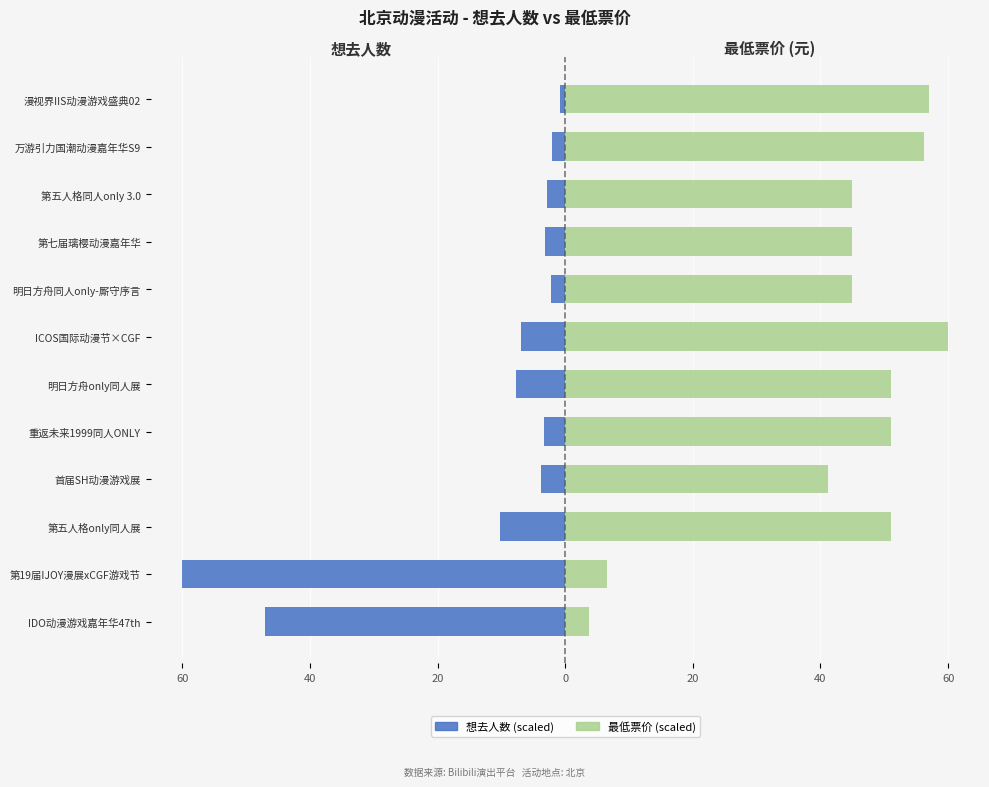

True or false: 最低票价 has a value of 45.0 at 第五人格同人only 3.0.

True